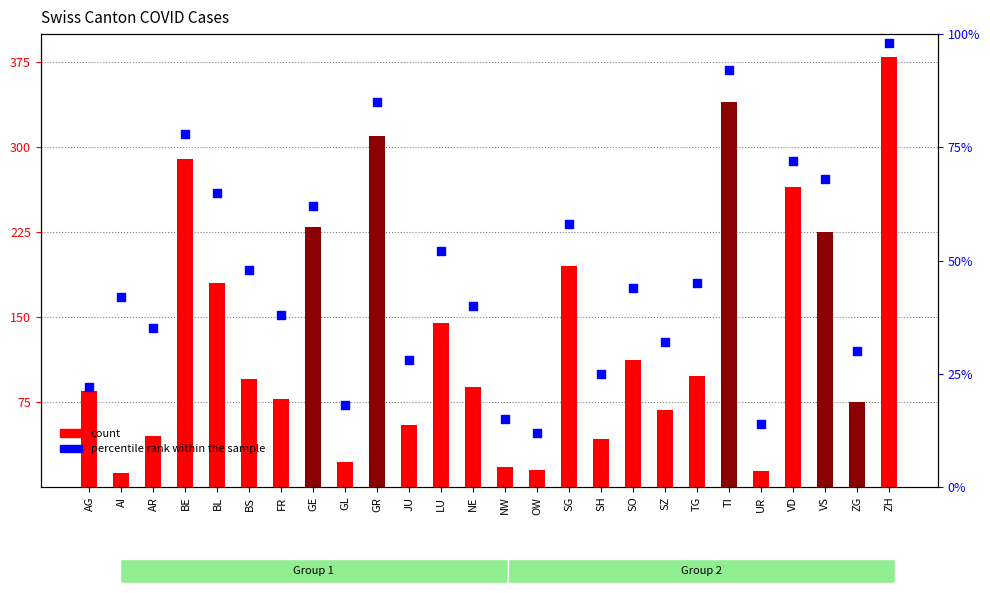

Which series contains the lowest Y value?

count